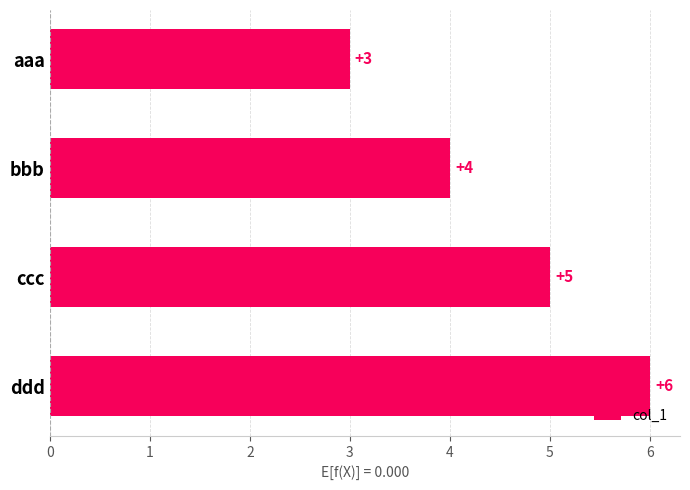

Reading top to bottom, transcribe all the data shown in this chart.

aaa=3	bbb=4	ccc=5	ddd=6